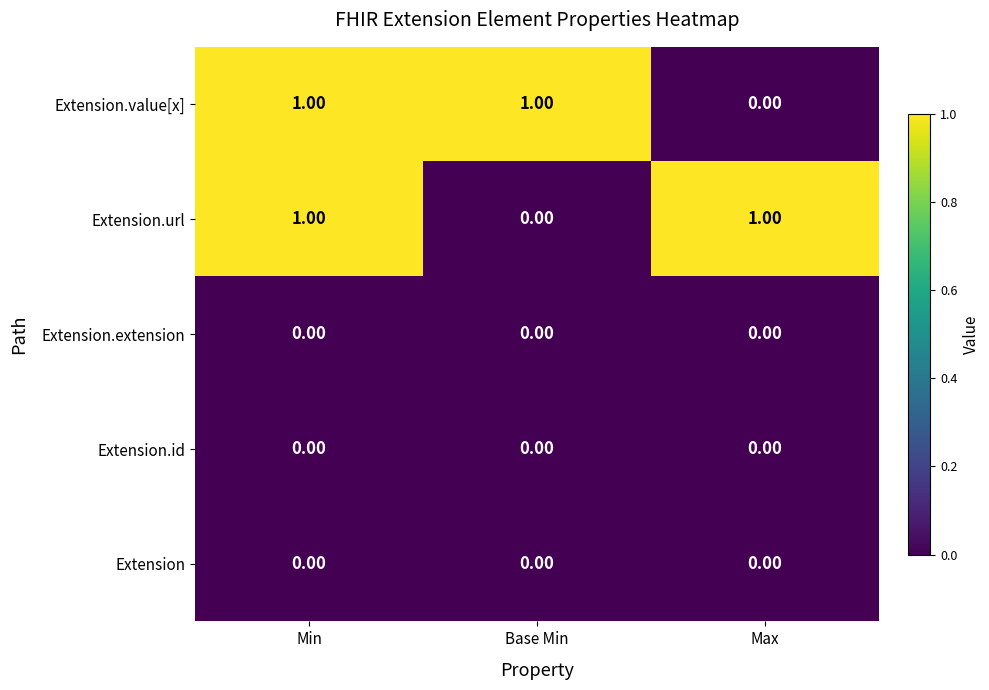

At which label is Extension.url closest to 0?

Base Min